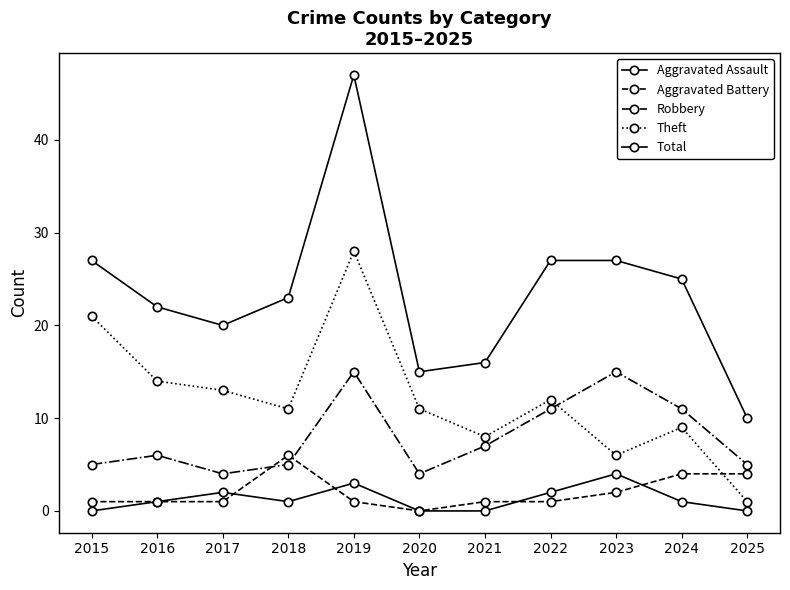

At which label is Robbery closest to 9?

2021